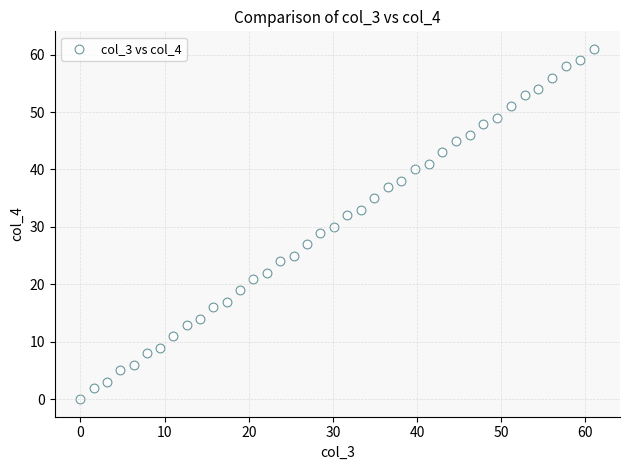

What is the range of Y values (max minus min)?

61